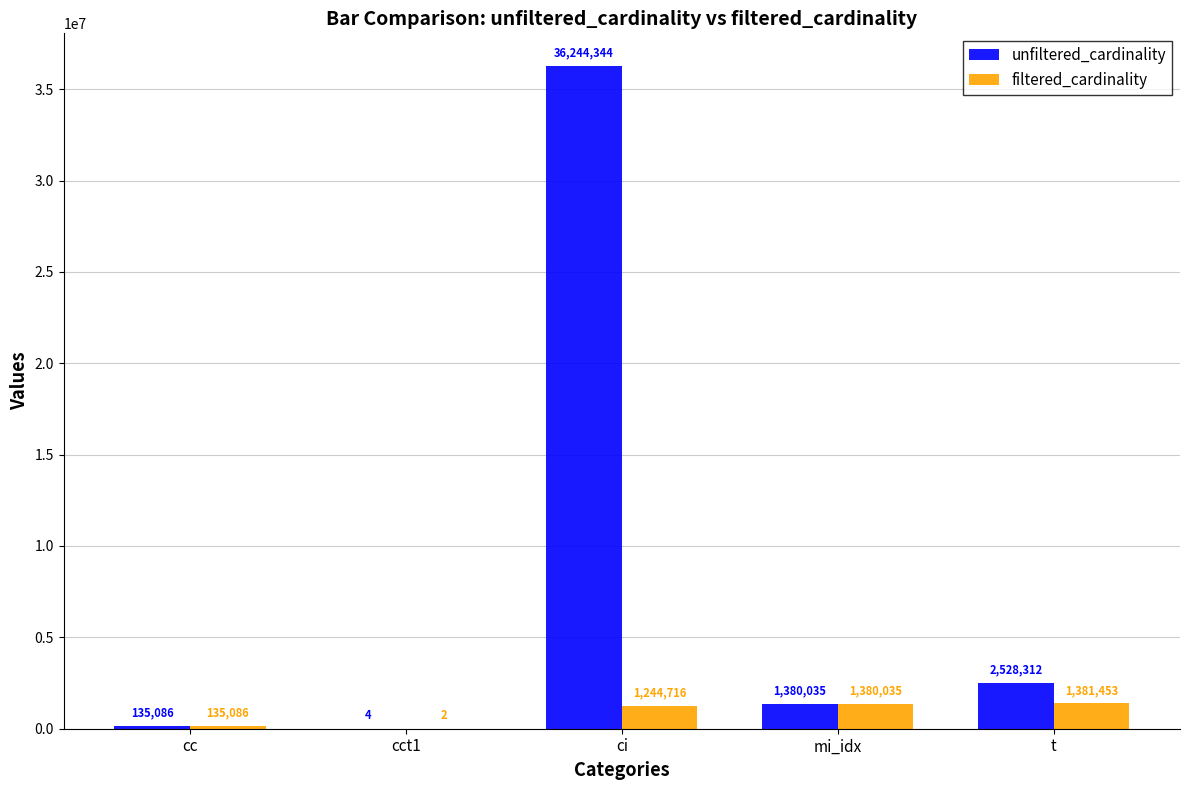

At which label is filtered_cardinality closest to 690727?

ci